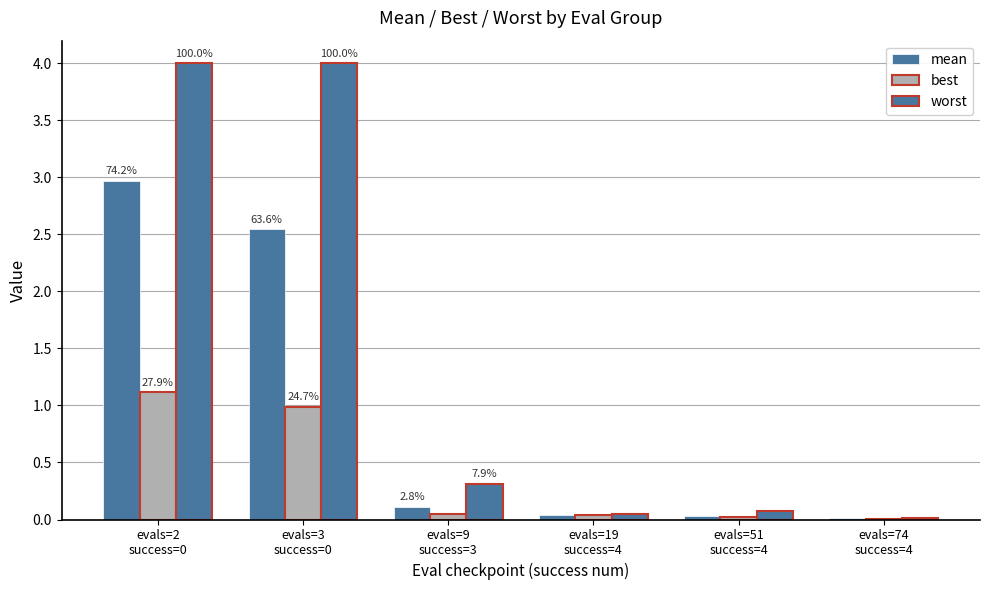

Is it true that worst equals 0.1 at evals=19
success=4?

False